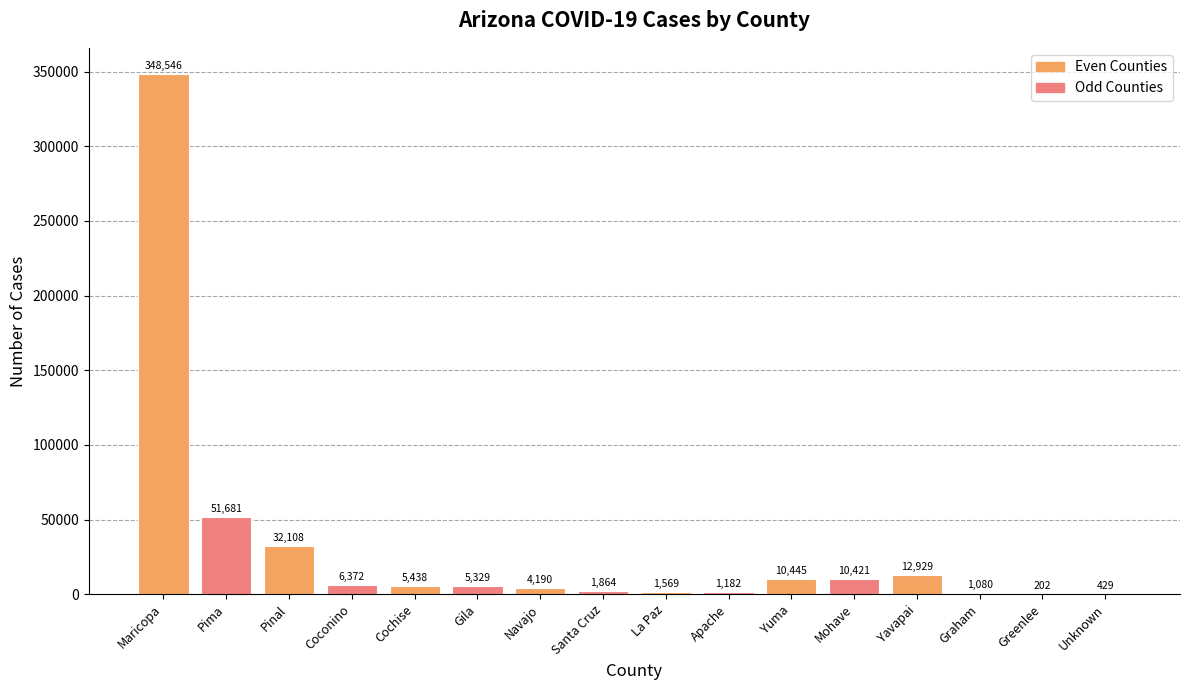

Is it true that the value at Coconino is 6372?

True